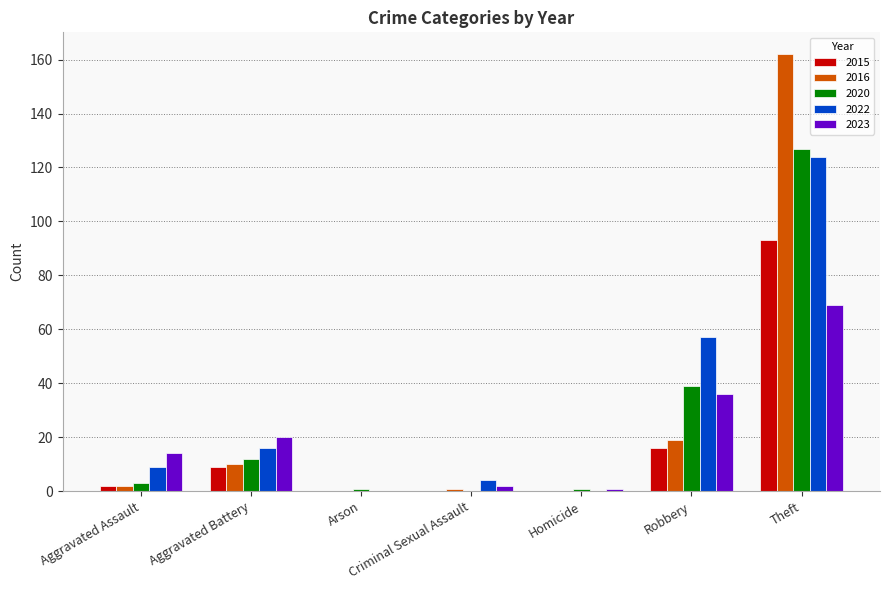

Which label corresponds to the largest value in the chart?

Theft